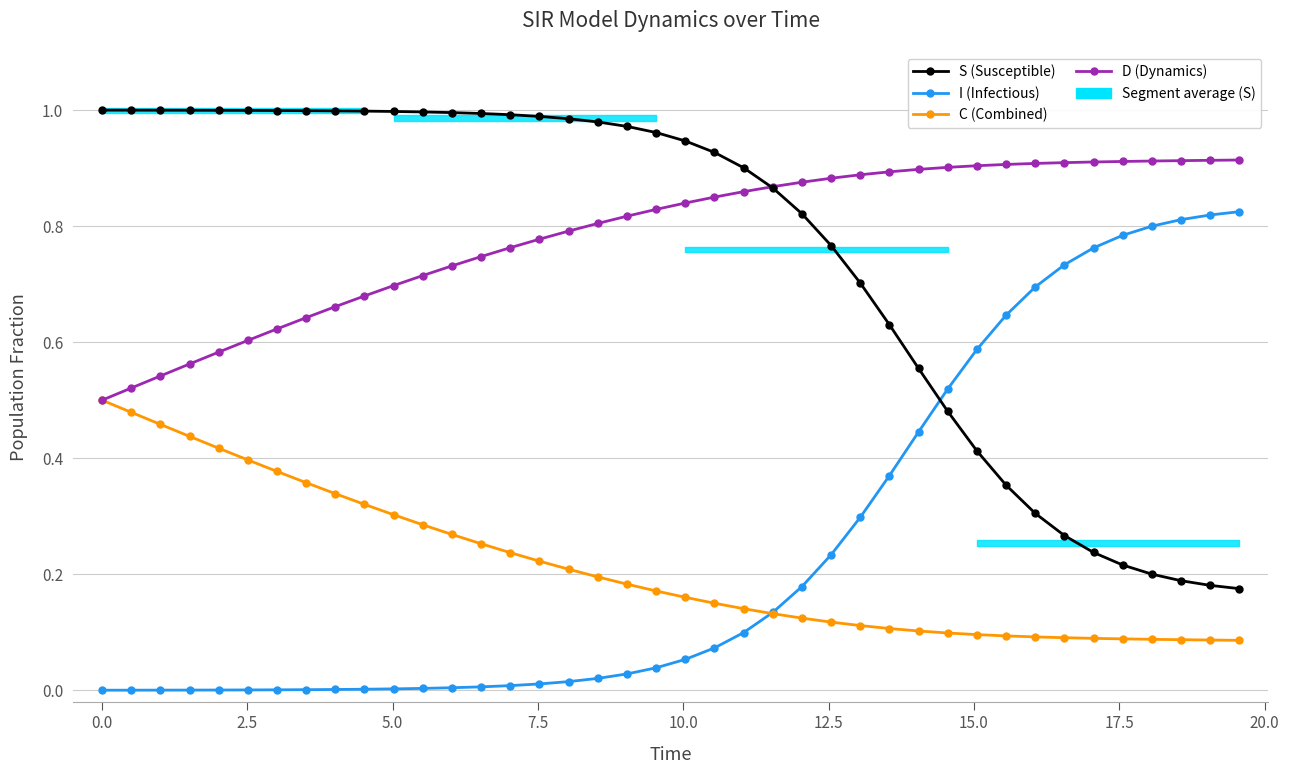

How many lines are shown in the chart?

4